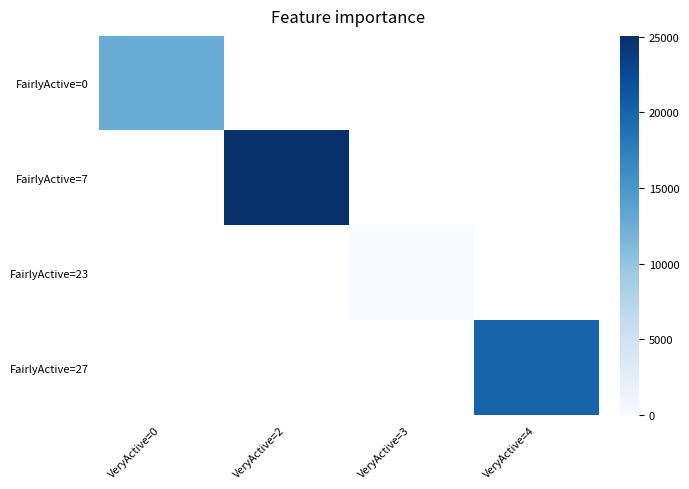

Between VeryActive=0 and VeryActive=2, which is larger?

VeryActive=2